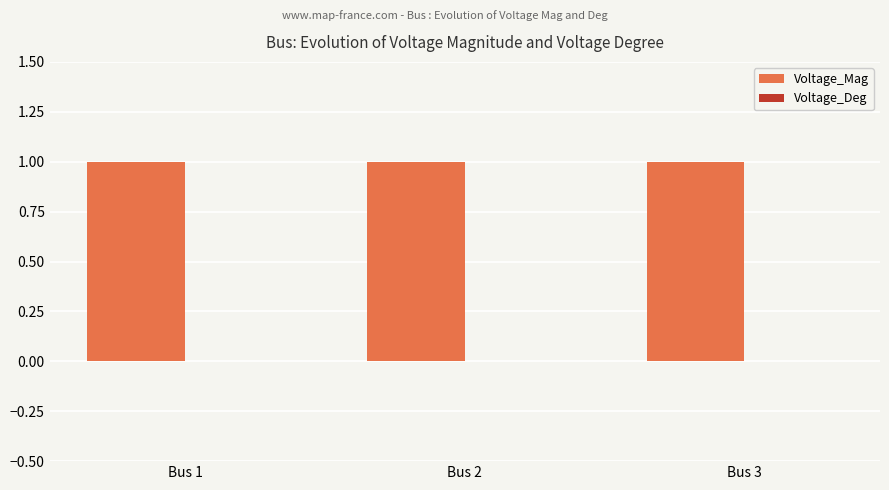

Reading left to right, transcribe all the data shown in this chart.

Voltage_Mag: Bus 1=1	Bus 2=1	Bus 3=1
Voltage_Deg: Bus 1=0	Bus 2=0	Bus 3=0